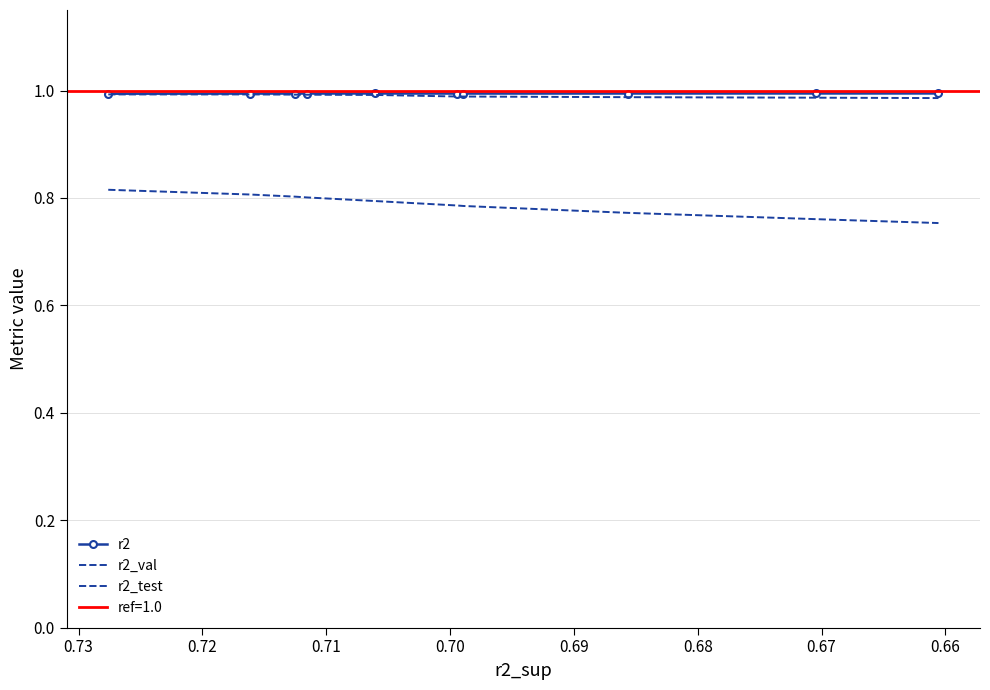

Reading left to right, what are all the values shown in this chart?

r2: 1.0	1.0	1.0	1.0	1.0	1.0	1.0	1.0	1.0	1.0
r2_val: 1.0	1.0	1.0	1.0	1.0	1.0	1.0	1.0	1.0	1.0
r2_test: 0.8	0.8	0.8	0.8	0.8	0.8	0.8	0.8	0.8	0.8